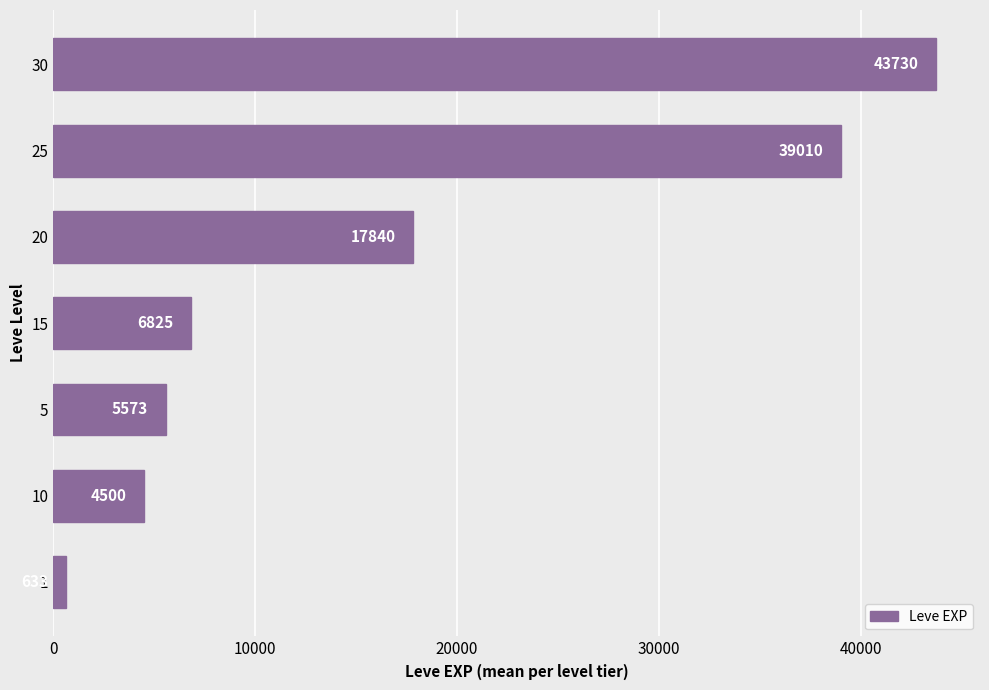

Between 20 and 10, which is larger?

20